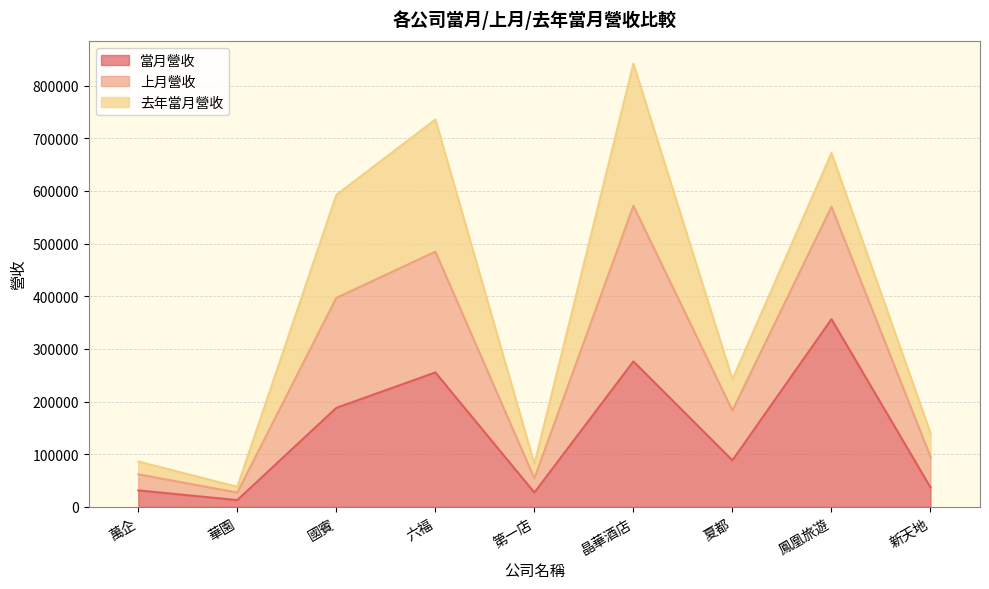

At which category is the sum across all series the highest?

晶華酒店